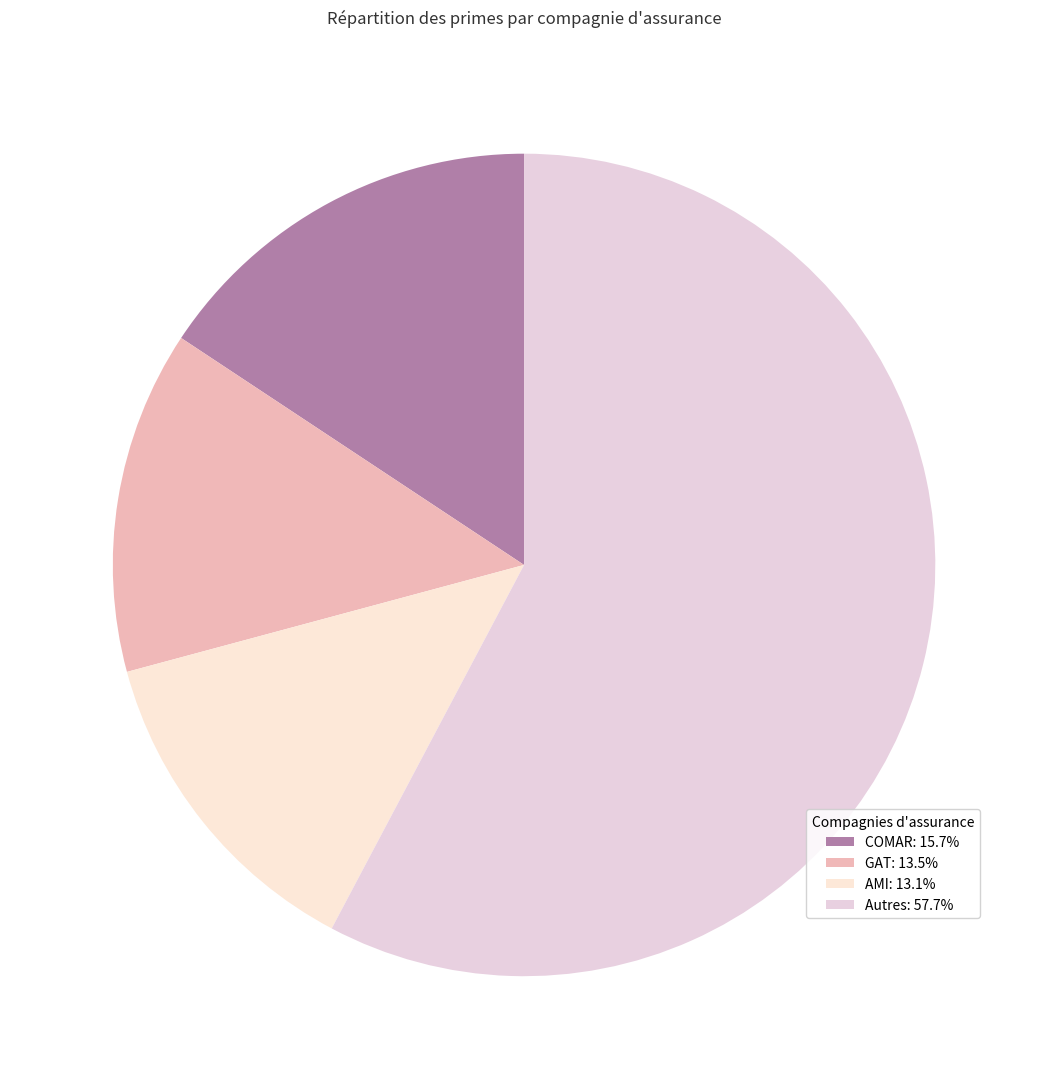

Count the number of slices in the pie.

4